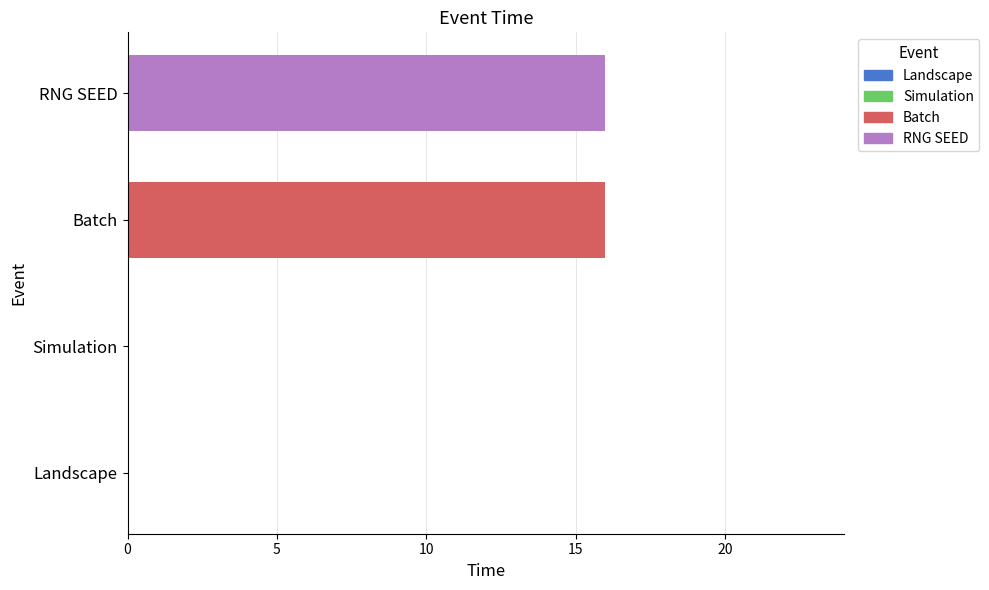

What is the maximum value shown in the chart?

16